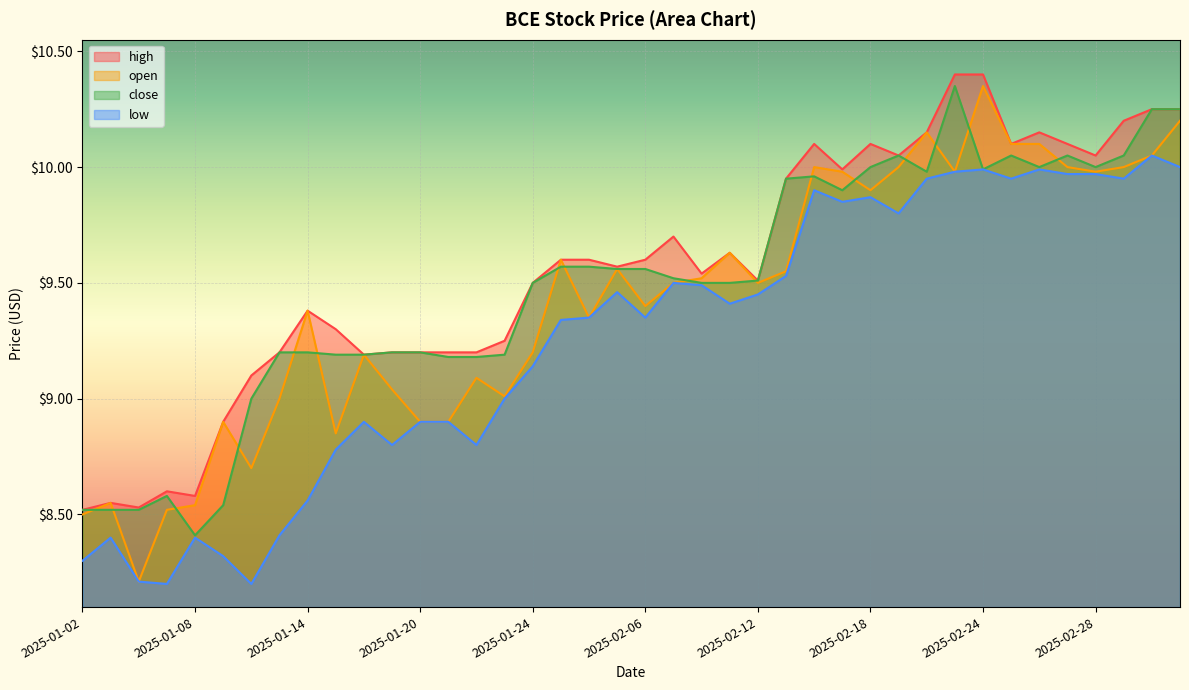

At how many categories does at least one series exceed 10?

13